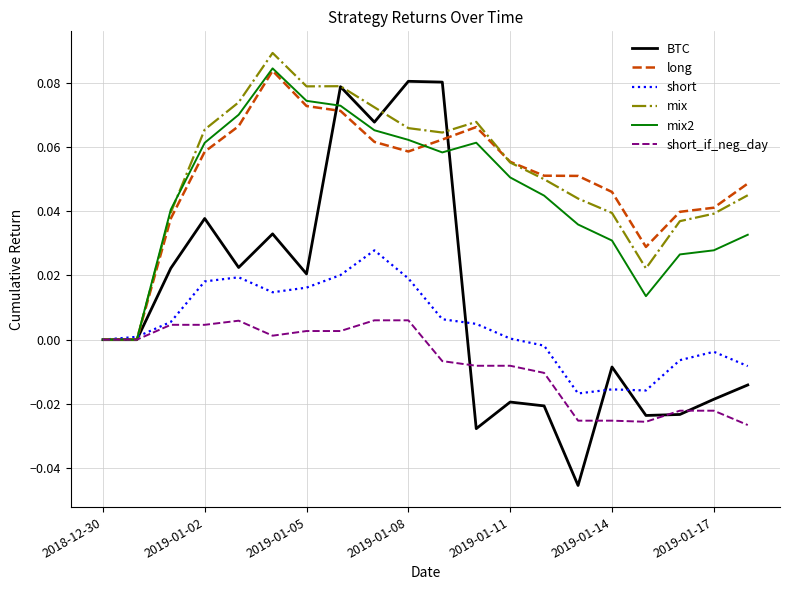

Which series has the largest range (max minus min)?

BTC